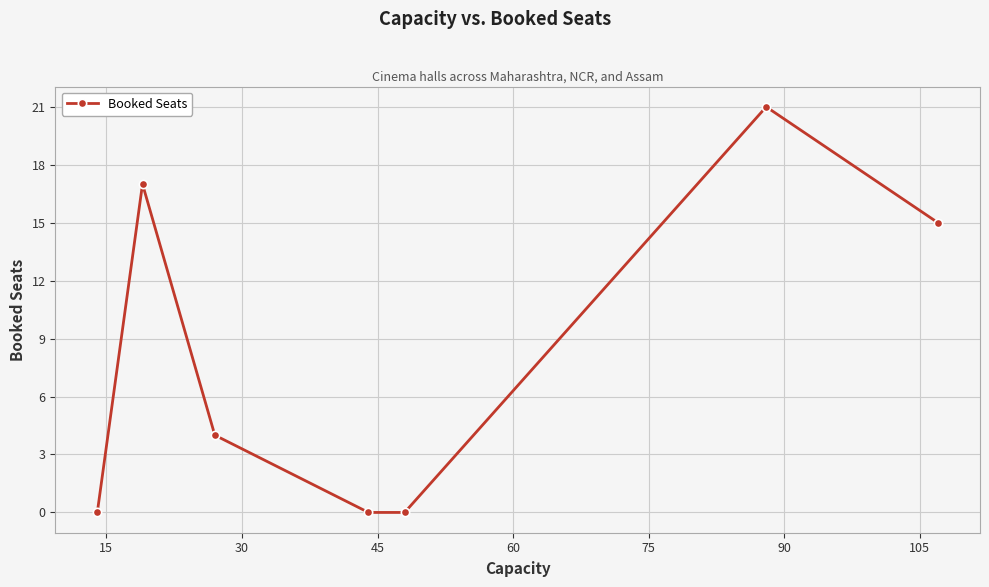

What is the average value?

8